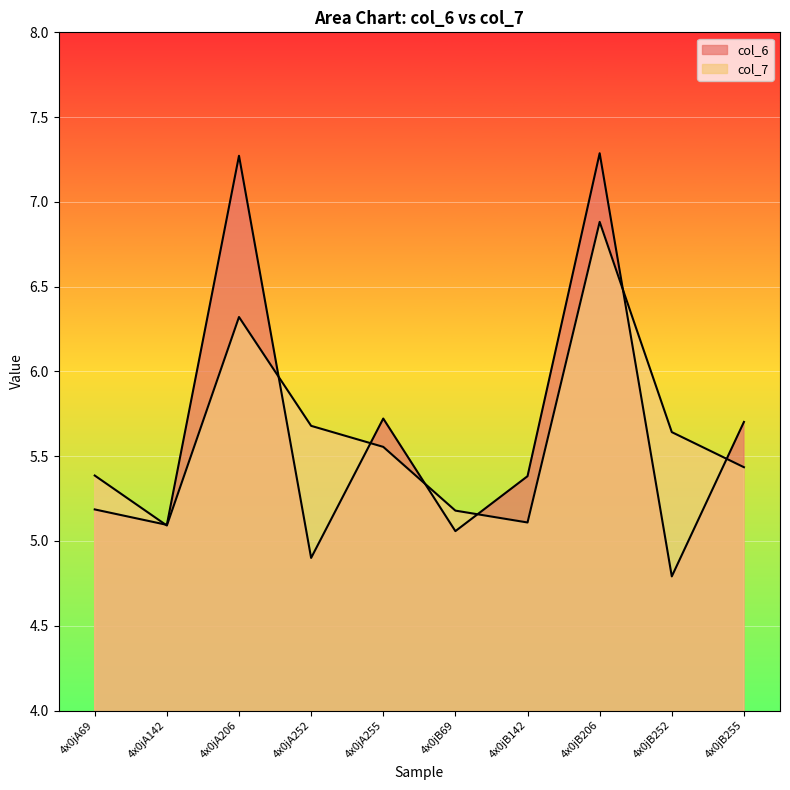

What is the sum of all col_6 values?

56.4